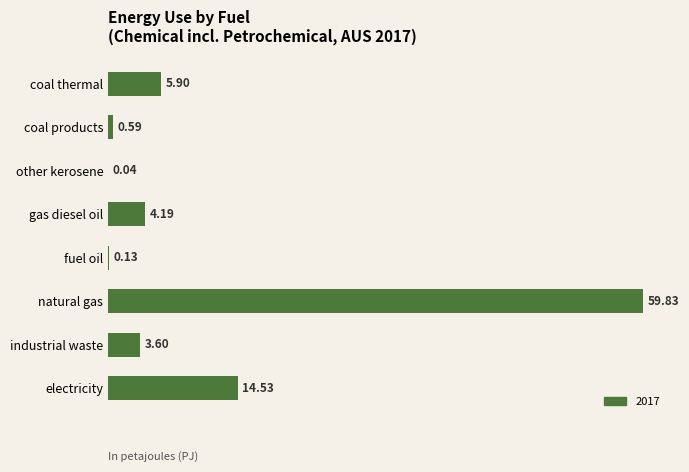

At which label is the value closest to 29?

electricity